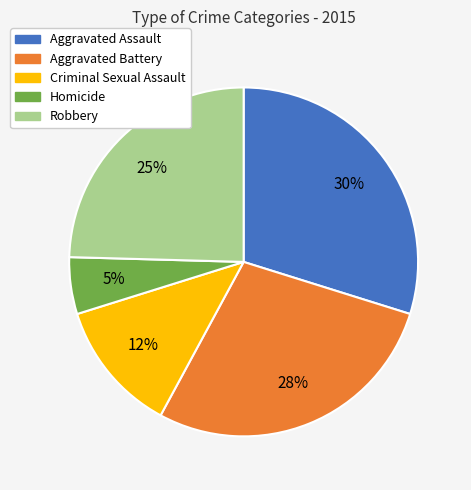

Which slice is the largest?

Aggravated Assault